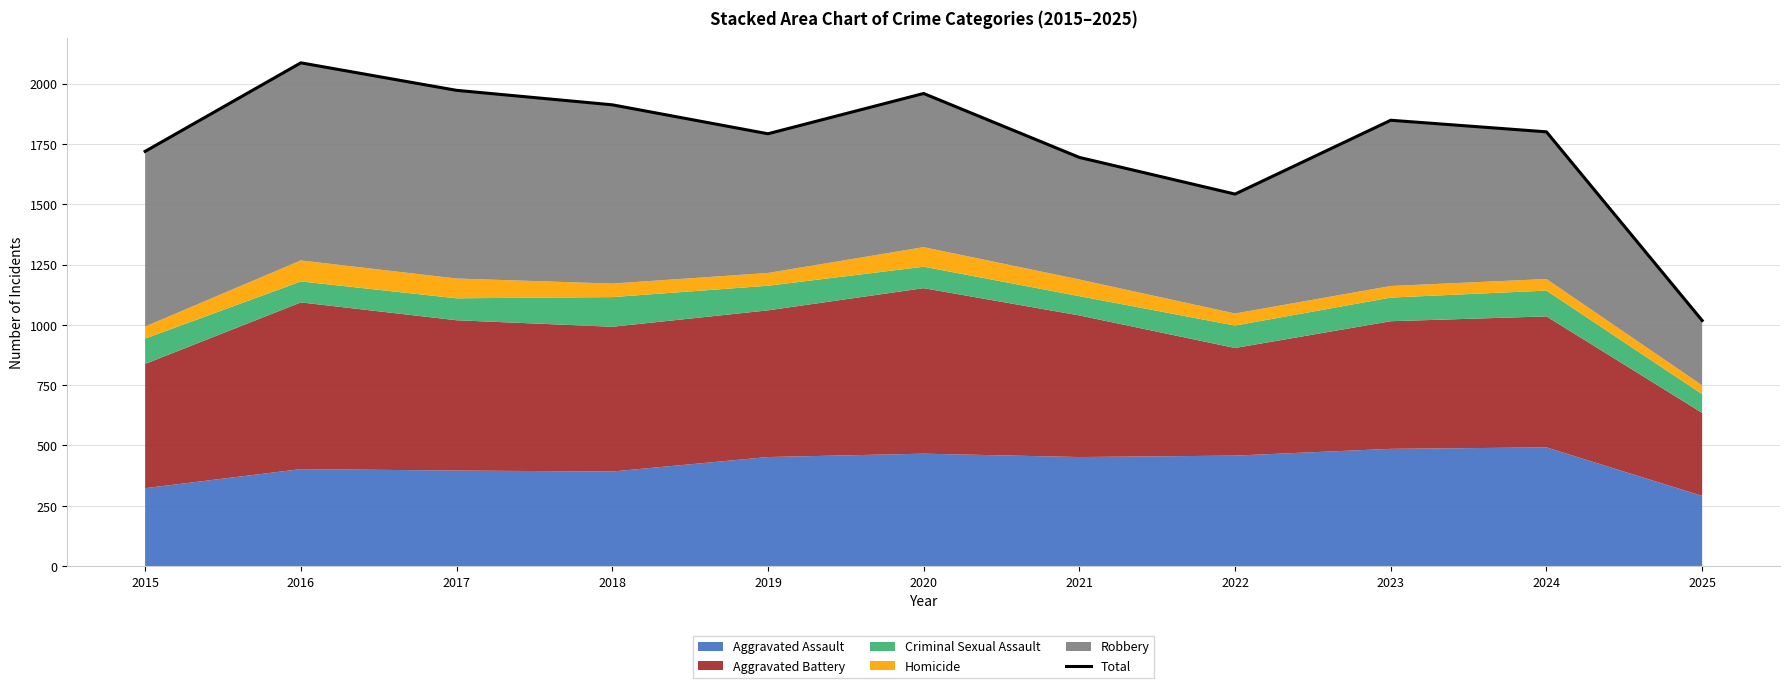

Reading right to left, what are all the values shown in this chart?

2025=1018	2024=1800	2023=1848	2022=1542	2021=1694	2020=1959	2019=1792	2018=1912	2017=1972	2016=2086	2015=1719